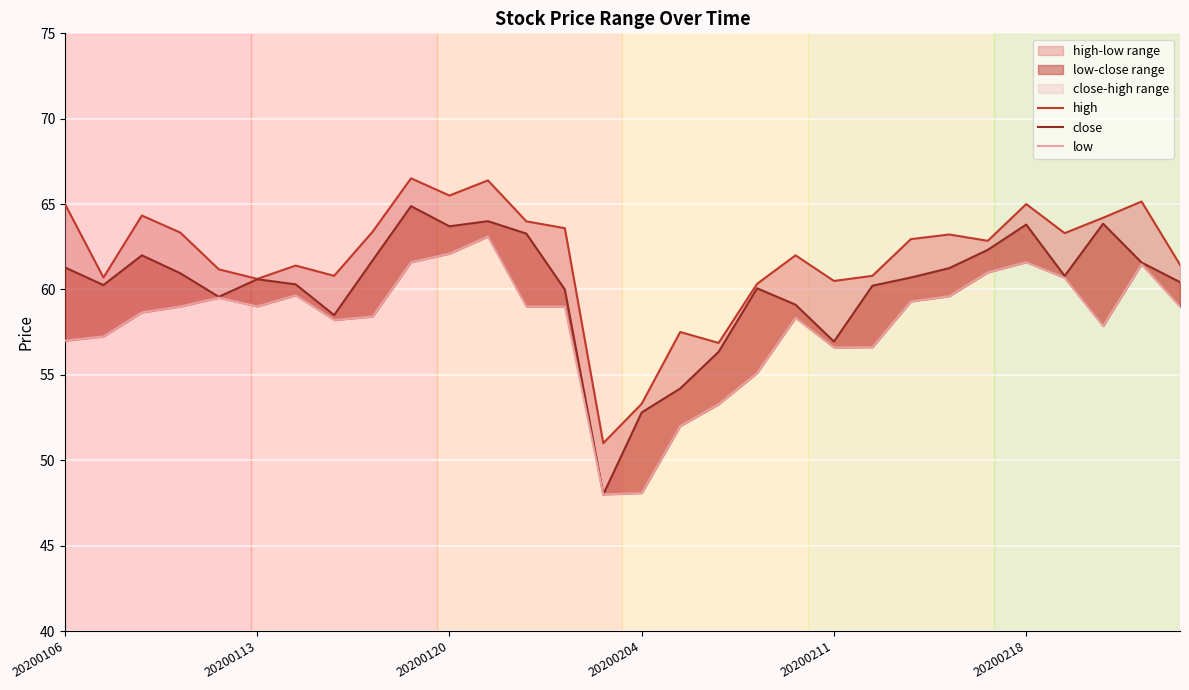

What is the difference between the second highest and second lowest values in the close series?

11.2